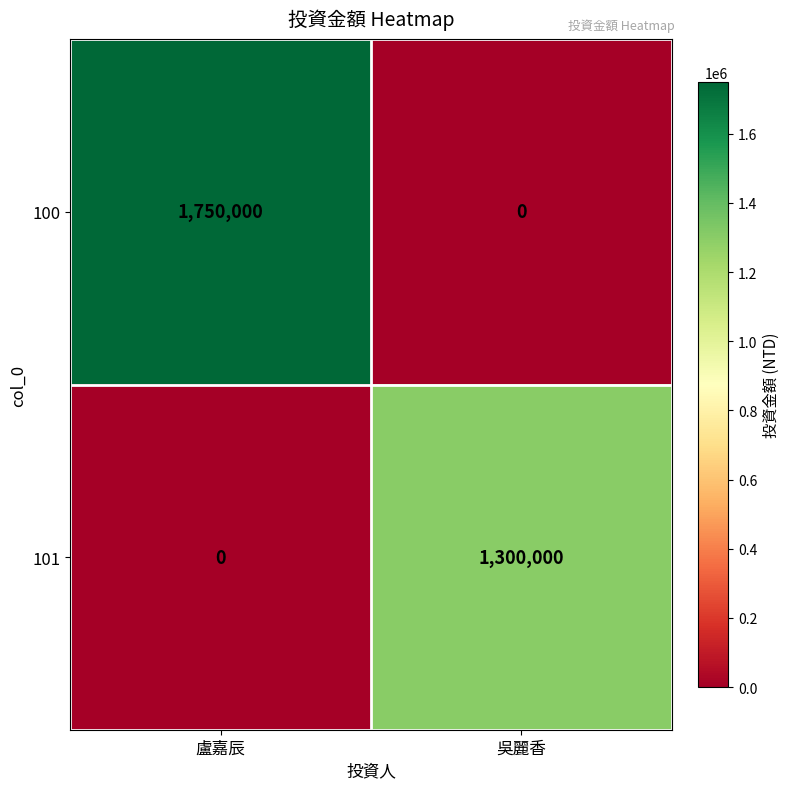

At which label is 101 closest to 650000?

盧嘉辰